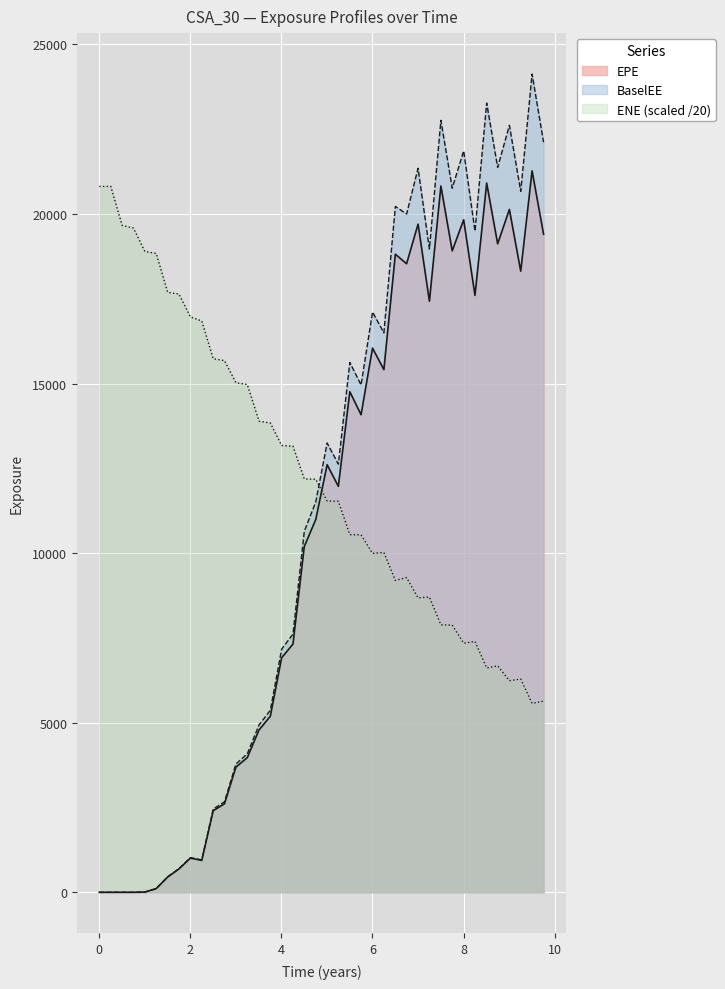

Rank the series by their average value, from highest to lowest.

ENE (scaled /20), BaselEE, EPE